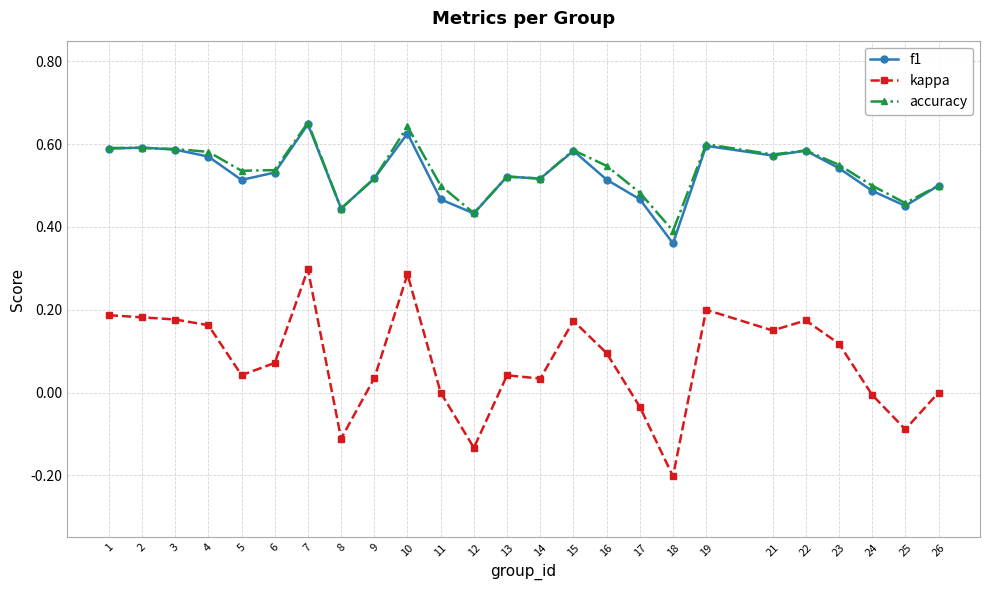

How many categories are shown in the chart?

25